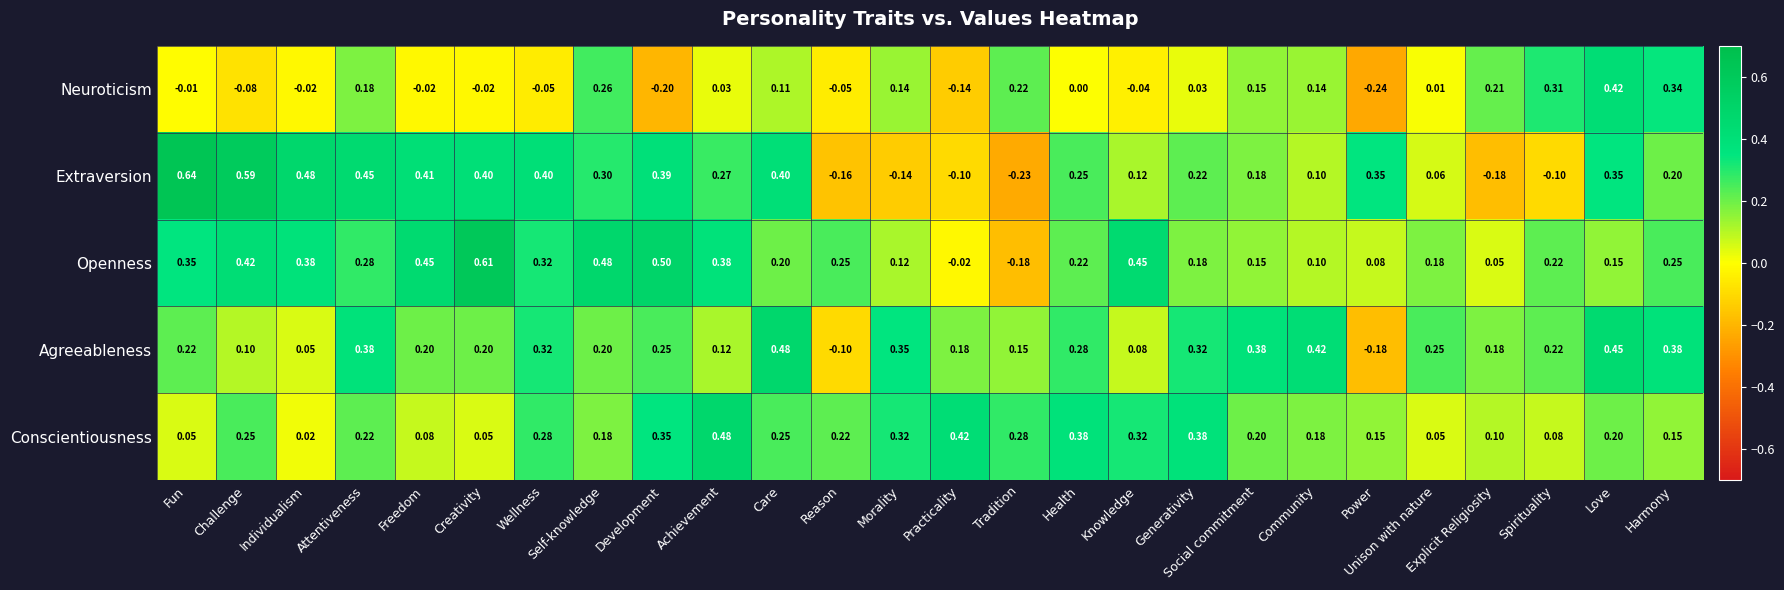

Which category has the highest value across all series?

Fun